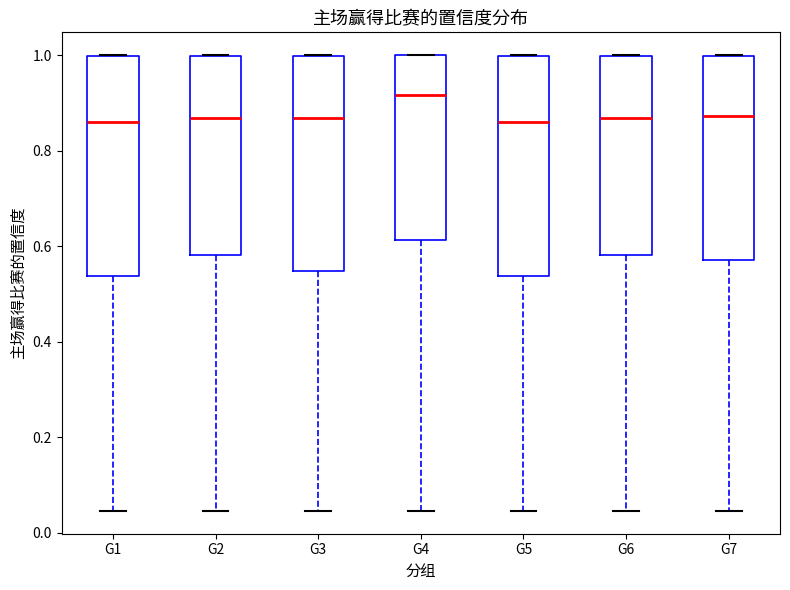

Where does the lower whisker of the box for G6 end on the y-axis? The values are not printed on the chart, so give them approximately, as read against the axis.

0.04